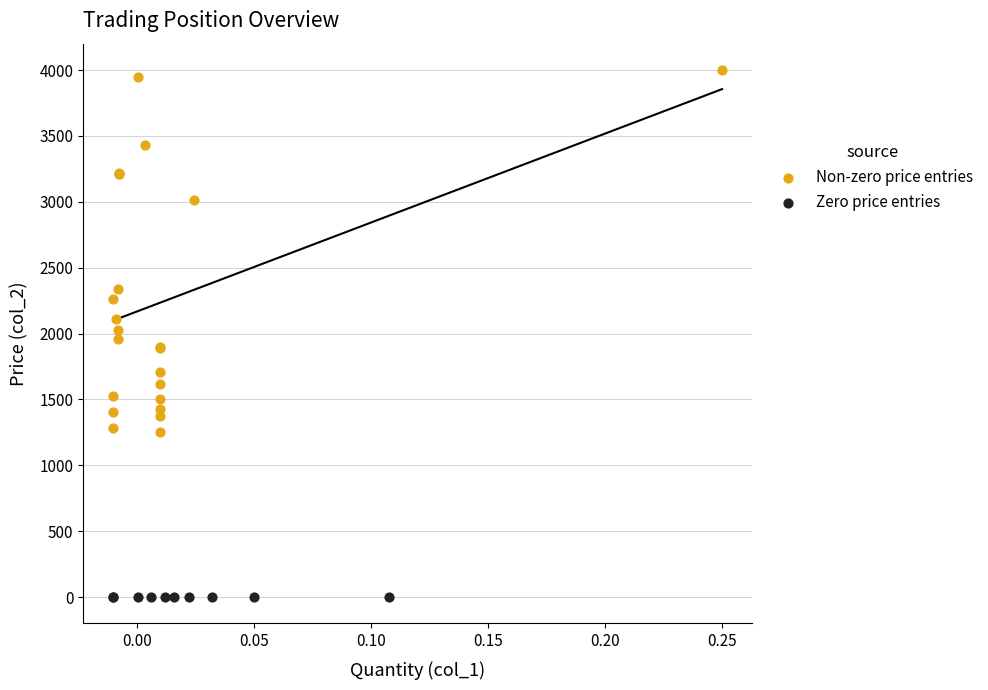

Which series reaches the minimum Y coordinate?

Zero price entries